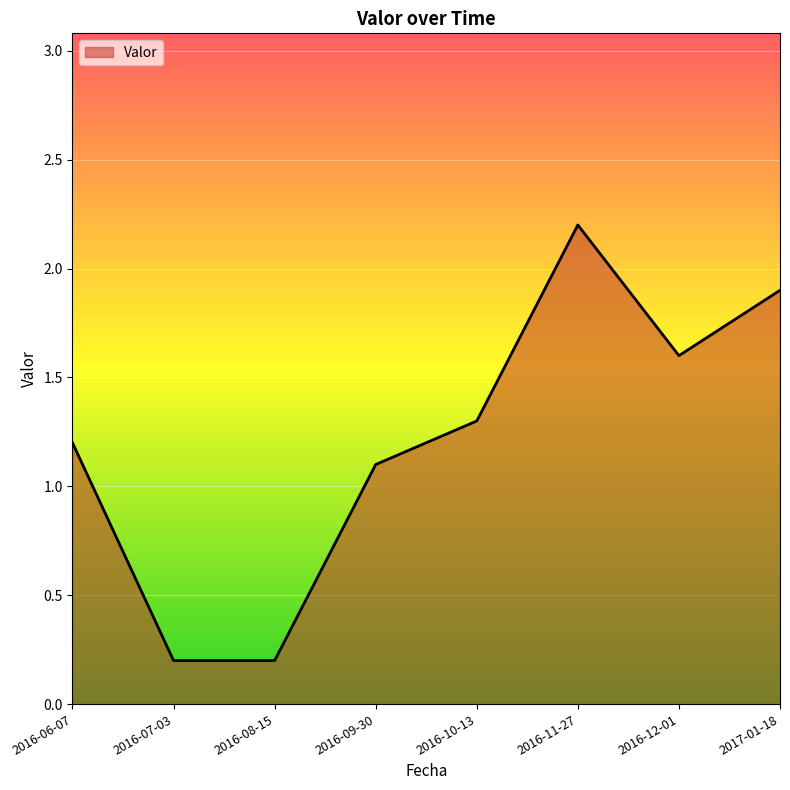

At which label does the data first exceed 1?

2016-06-07